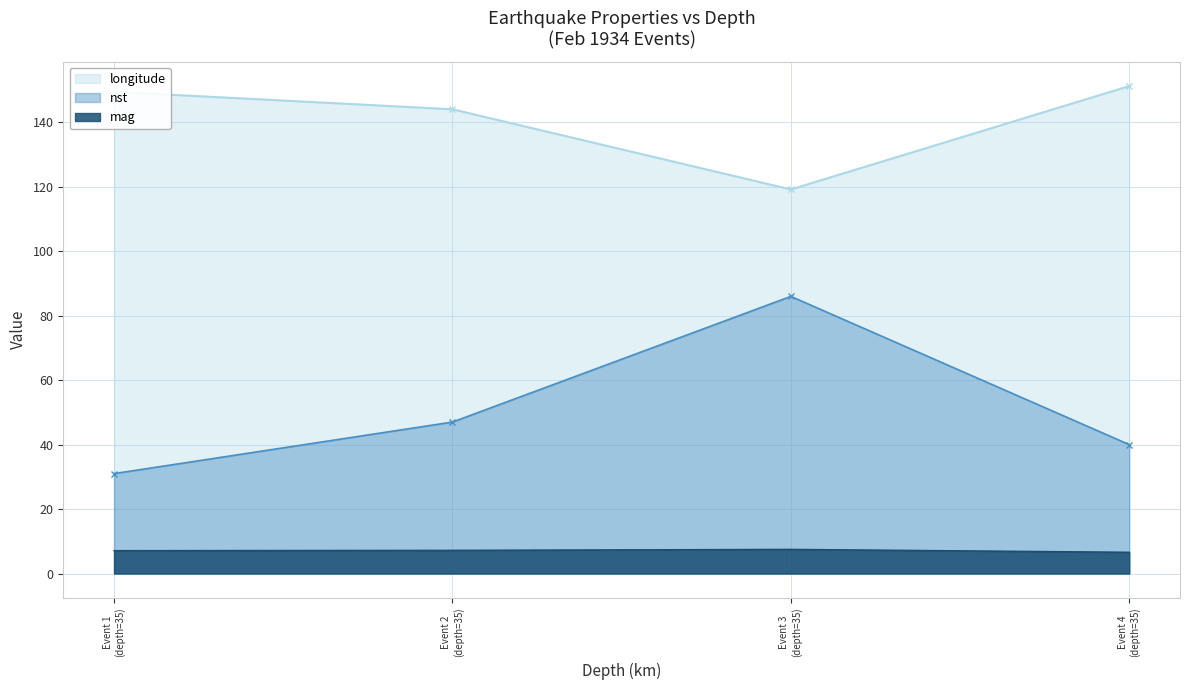

List the series in order of their peak value, highest first.

longitude, nst, mag